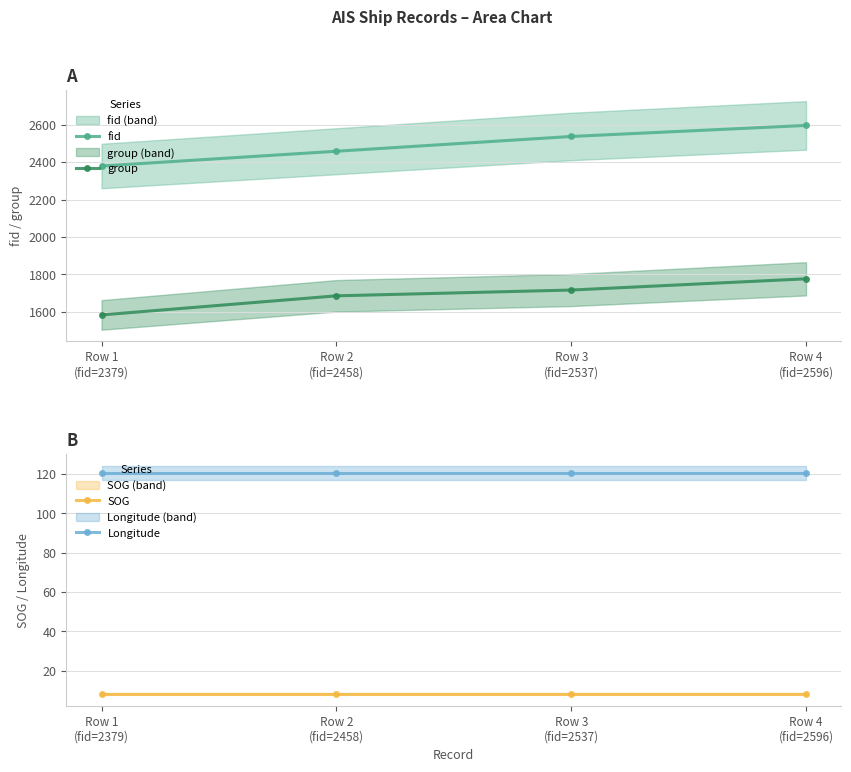

What is the label of the 3rd point from the right?

Row 2
(fid=2458)